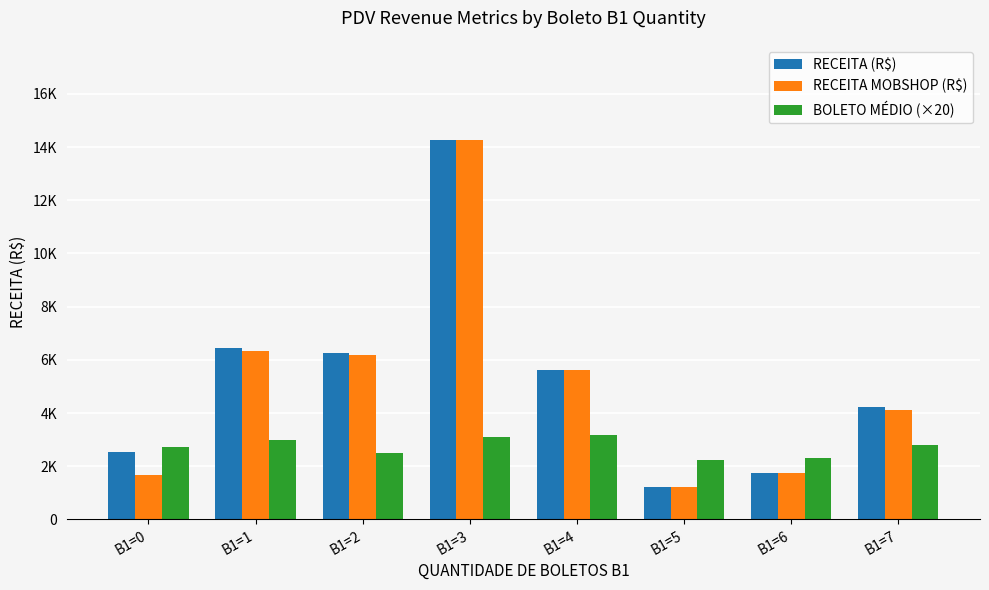

Which series changed the most between B1=1 and B1=3?

RECEITA MOBSHOP (R$)